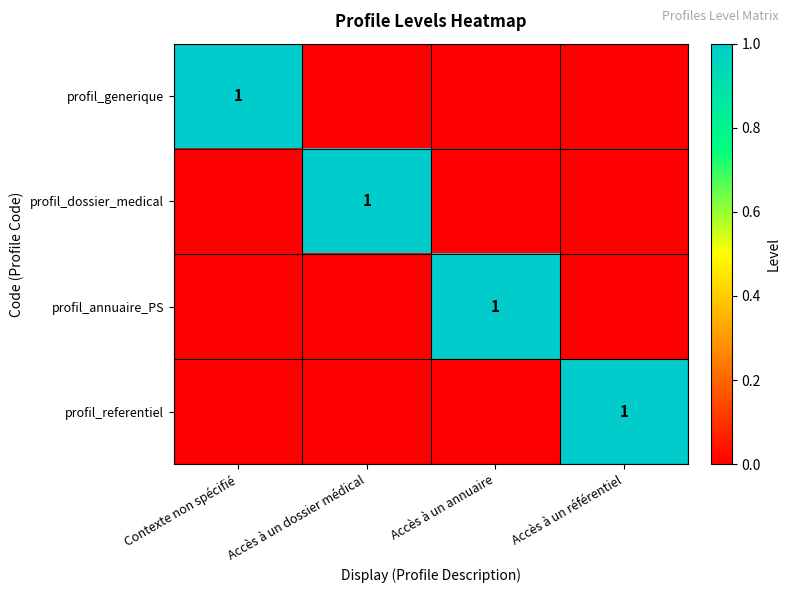

True or false: profil_dossier_medical has a value of 1 at Accès à un dossier médical.

True